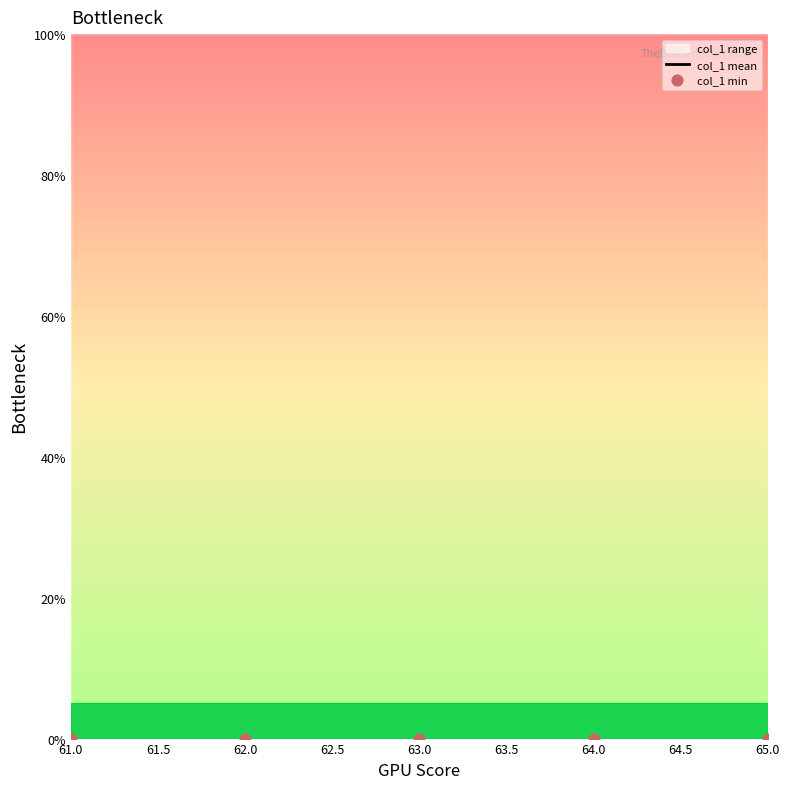

Which series contains the highest Y value?

col_1 min